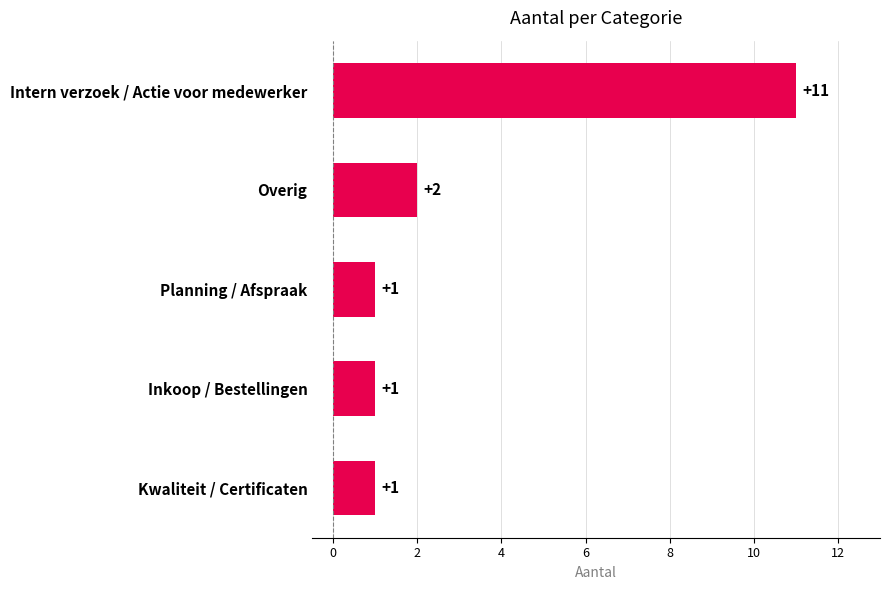

Count the values in the range 1 to 2.

4